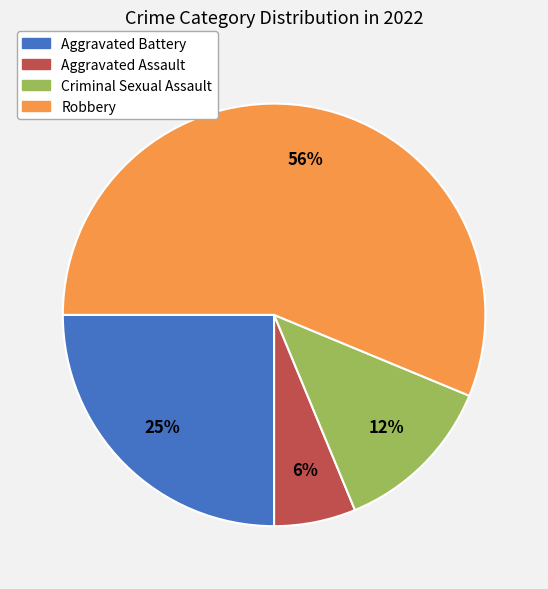

Is the sum of Aggravated Battery and Robbery greater than half?

Yes